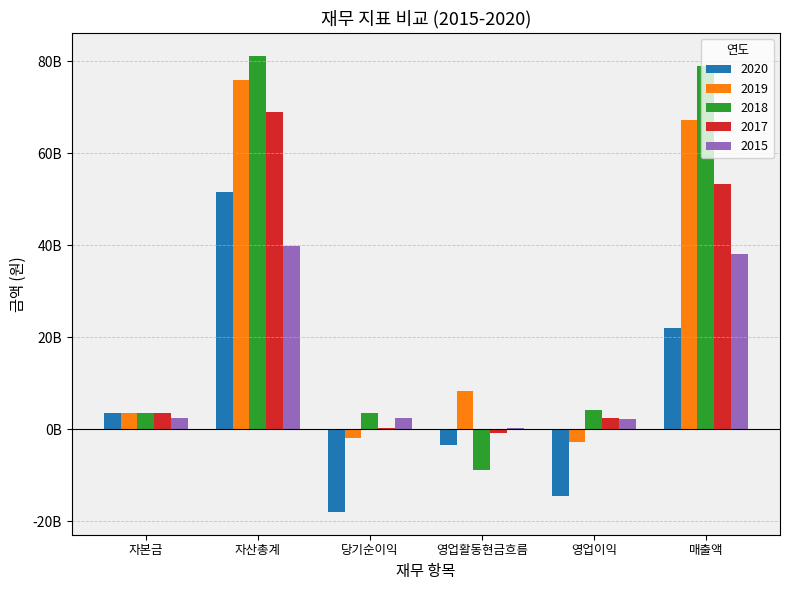

Which has a higher value, 영업이익 or 당기순이익?

영업이익